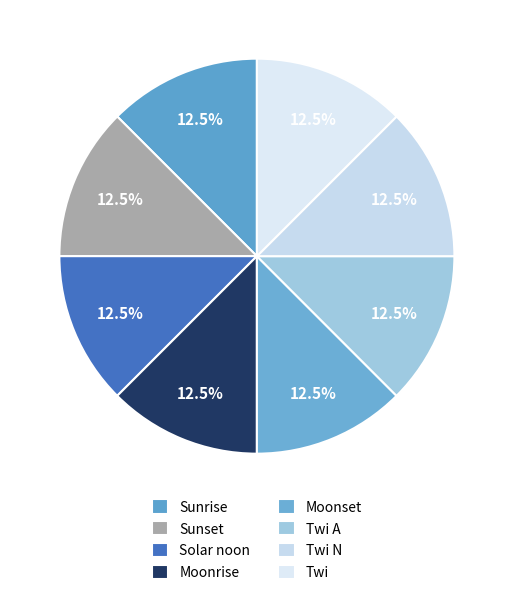

What portion of the pie excludes Moonset?

87.5%